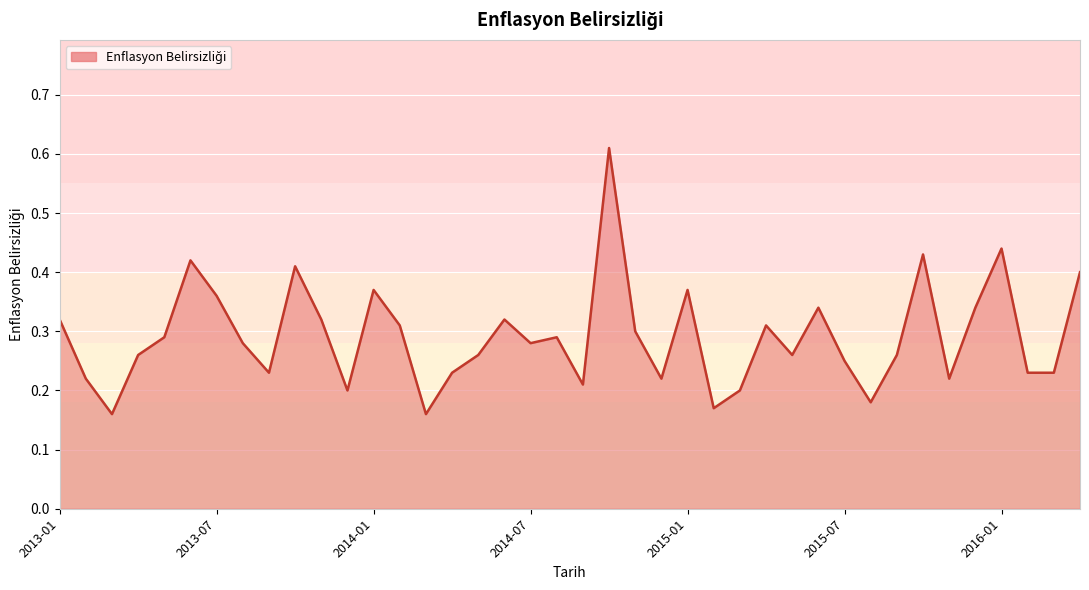

How many lines are shown in the chart?

1